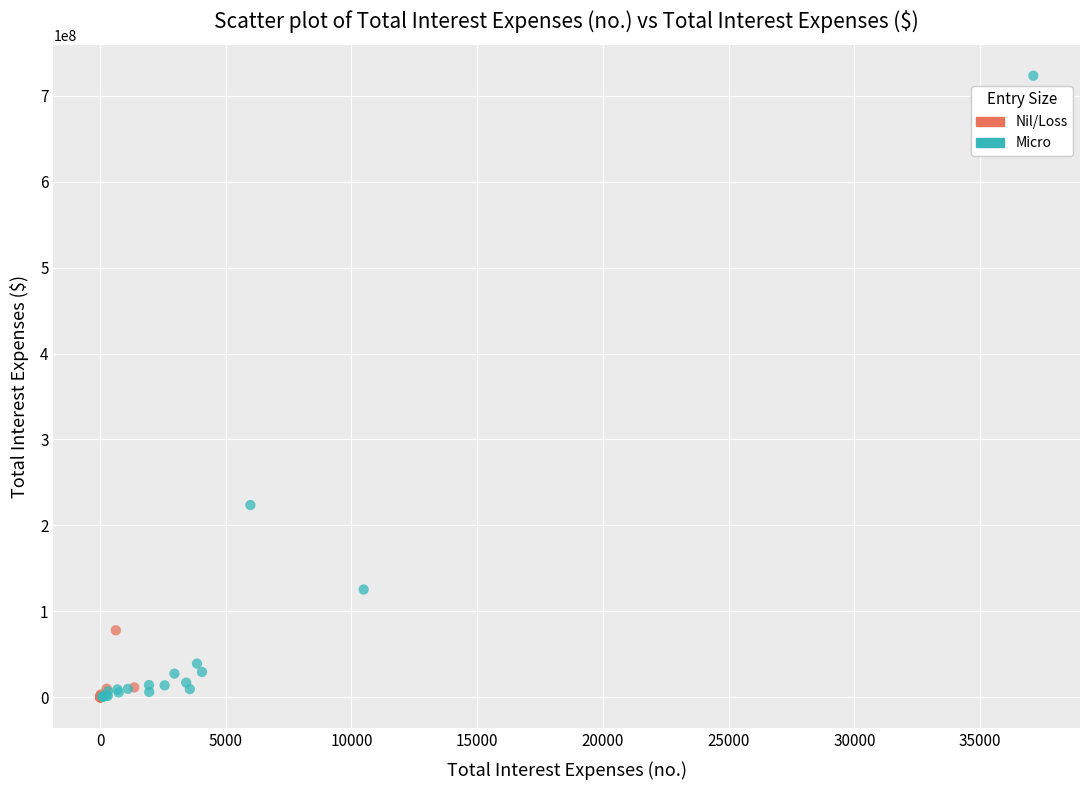

Which series has the largest Y range (max minus min)?

Micro